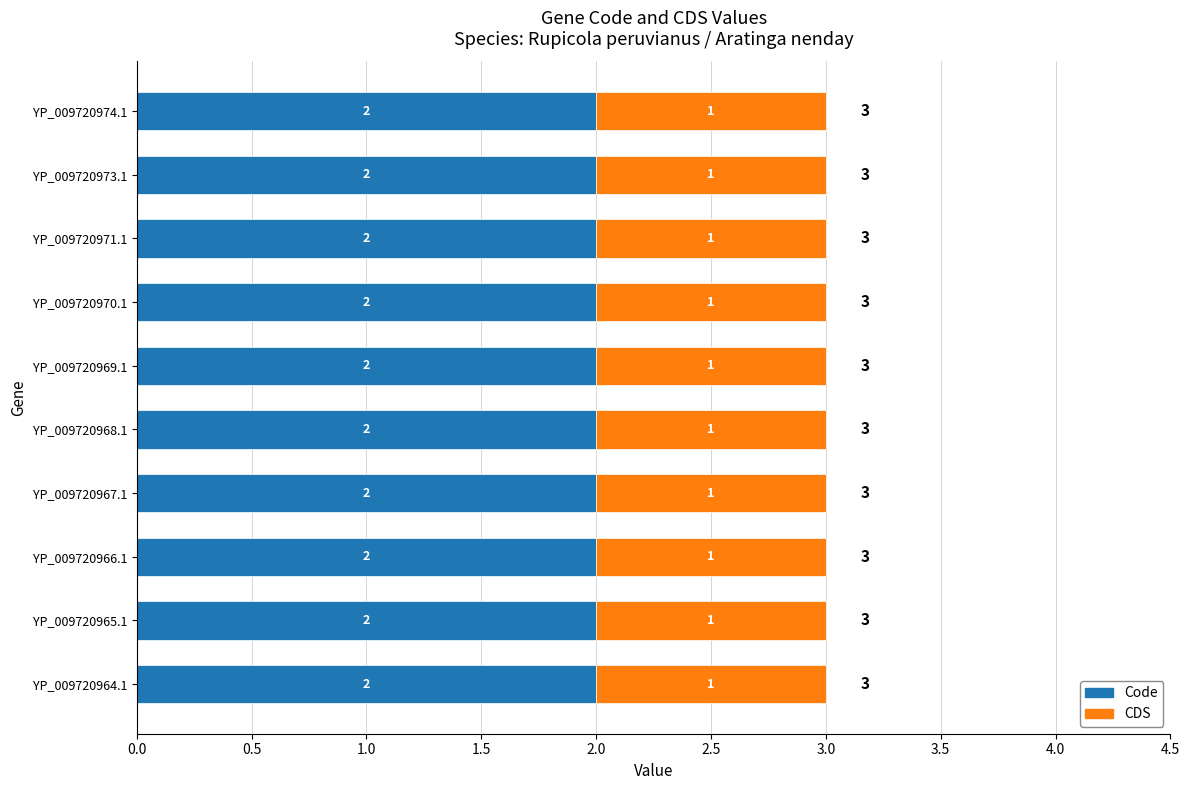

What is the total value across all series at YP_009720971.1?

3